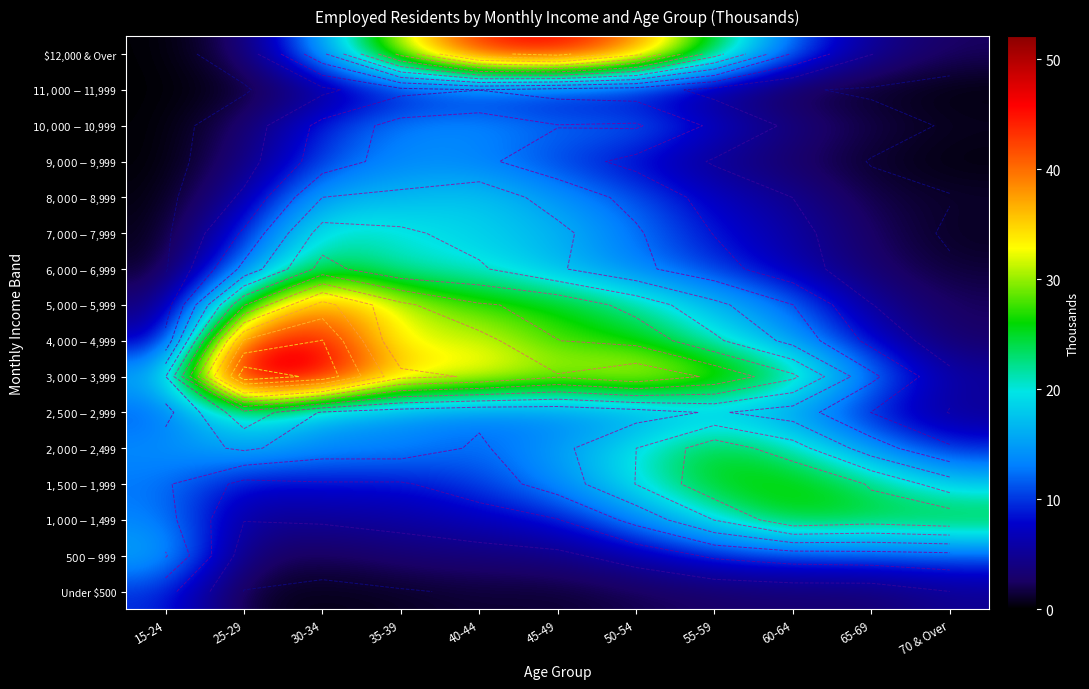

Which series has the largest range (max minus min)?

$12,000 & Over